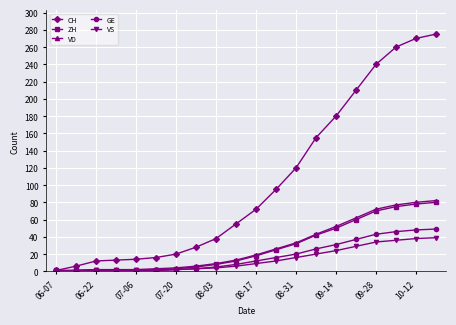

Which series has the widest spread of values?

CH